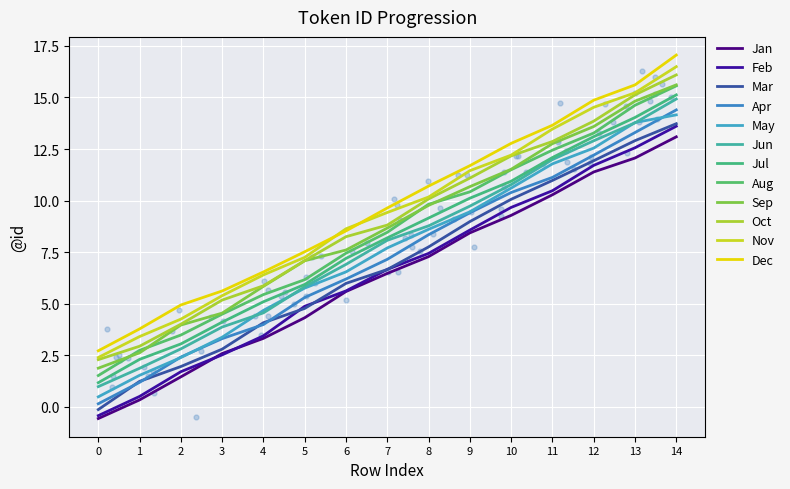

What is the change in value from 1 to 5?

+3.6